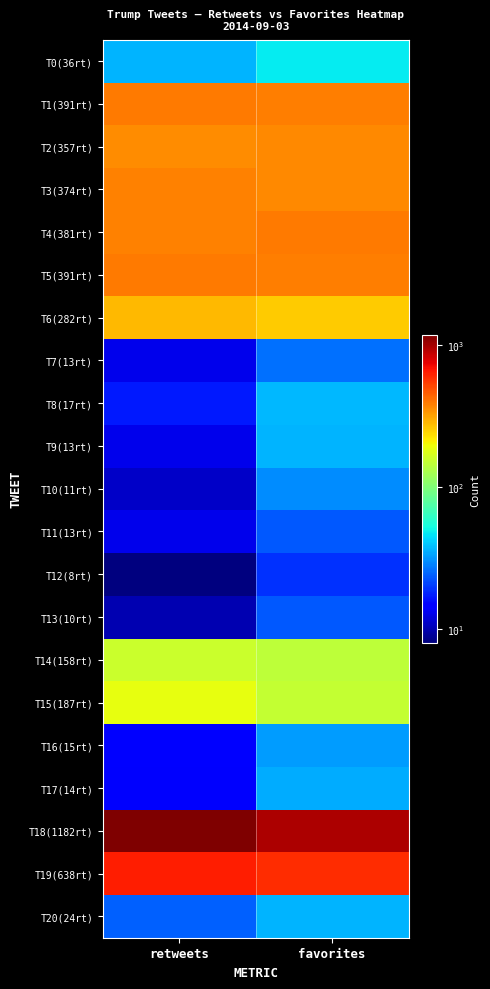

At retweets, list the series in order from largest to smallest.

T18(1182rt), T19(638rt), T1(391rt), T5(391rt), T4(381rt), T3(374rt), T2(357rt), T6(282rt), T15(187rt), T14(158rt), T0(36rt), T20(24rt), T8(17rt), T16(15rt), T17(14rt), T7(13rt), T9(13rt), T11(13rt), T10(11rt), T13(10rt), T12(8rt)